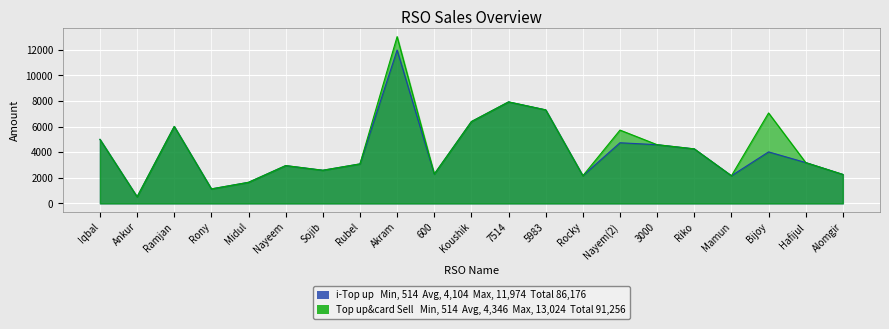

True or false: Top up&card Sell and i-Top up intersect in this chart.

False